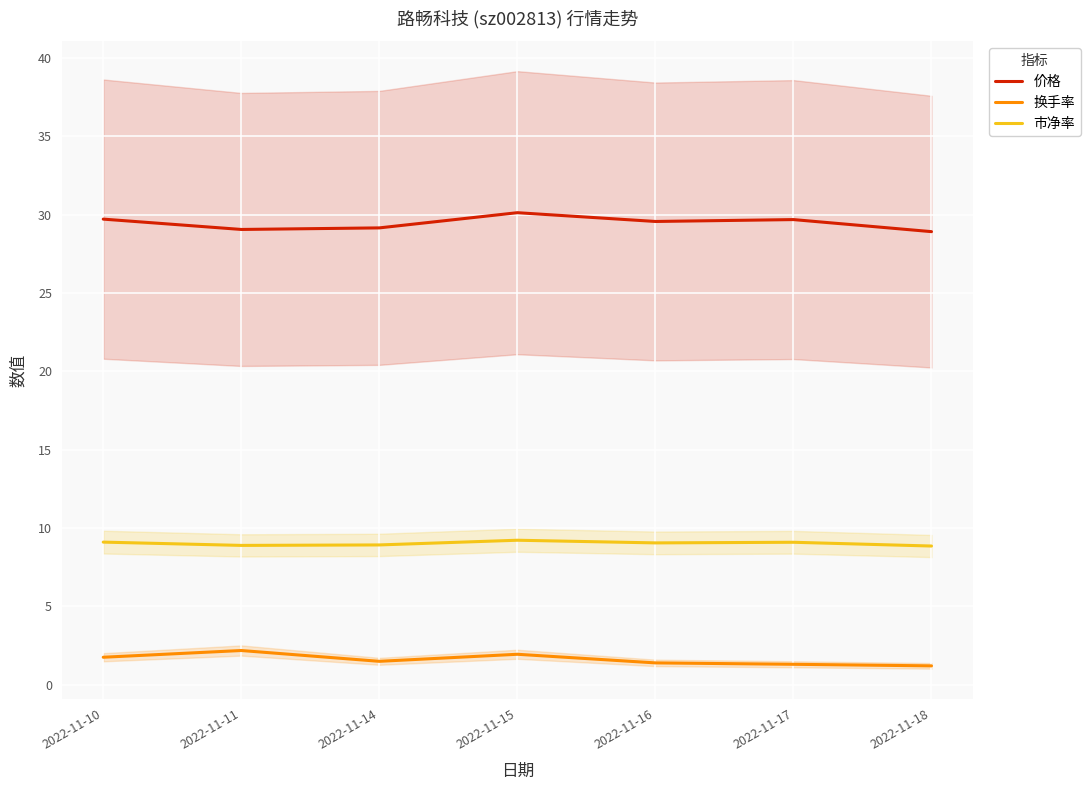

What is the difference between the 价格 values at 2022-11-10 and 2022-11-18?

0.8